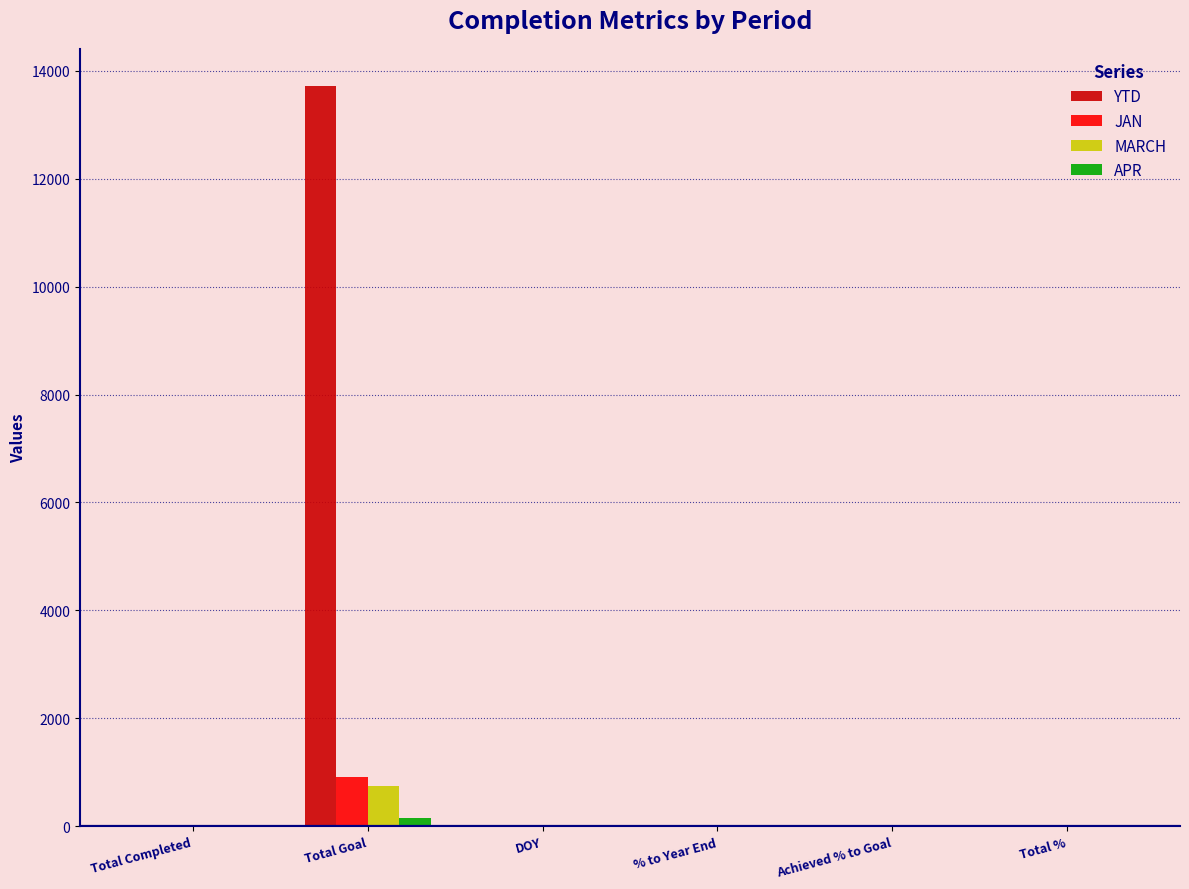

At which category is the sum across all series the highest?

Total Goal